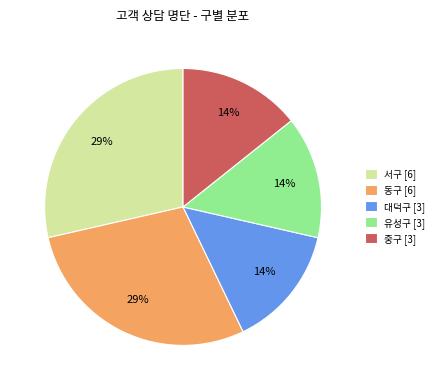

To the nearest percent, what percentage of the pie is 동구?

29%